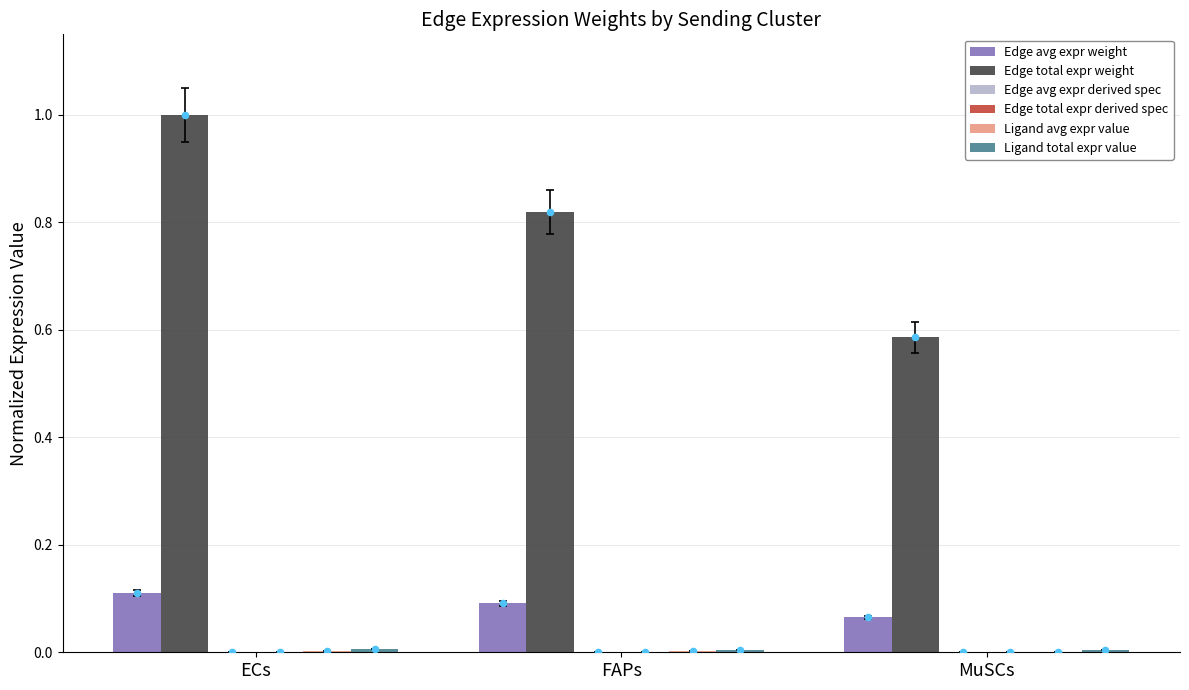

What are all the series names shown in the legend?

Edge avg expr weight, Edge total expr weight, Edge avg expr derived spec, Edge total expr derived spec, Ligand avg expr value, Ligand total expr value